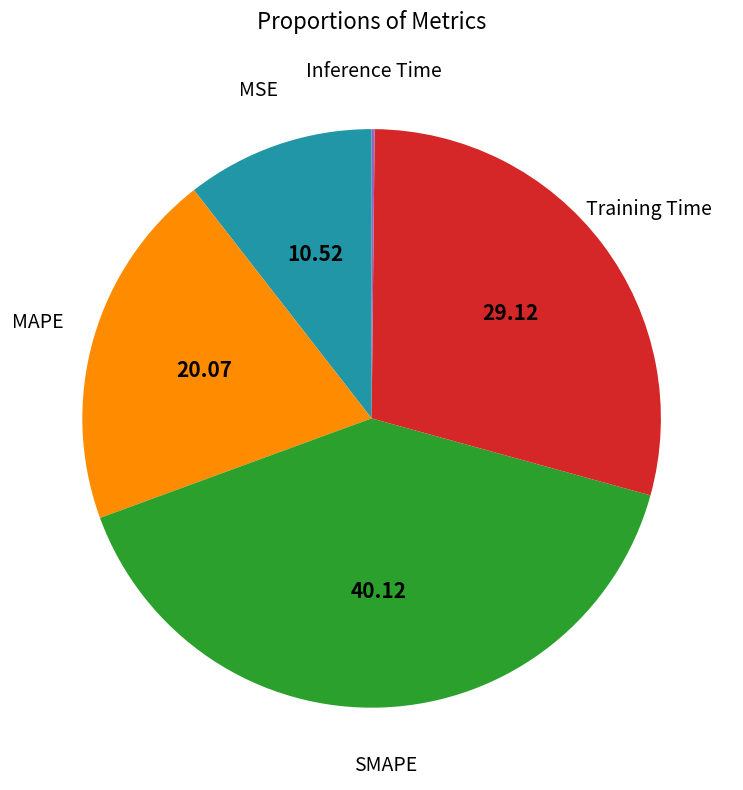

The Training Time slice represents 36% of the pie. True or false?

False